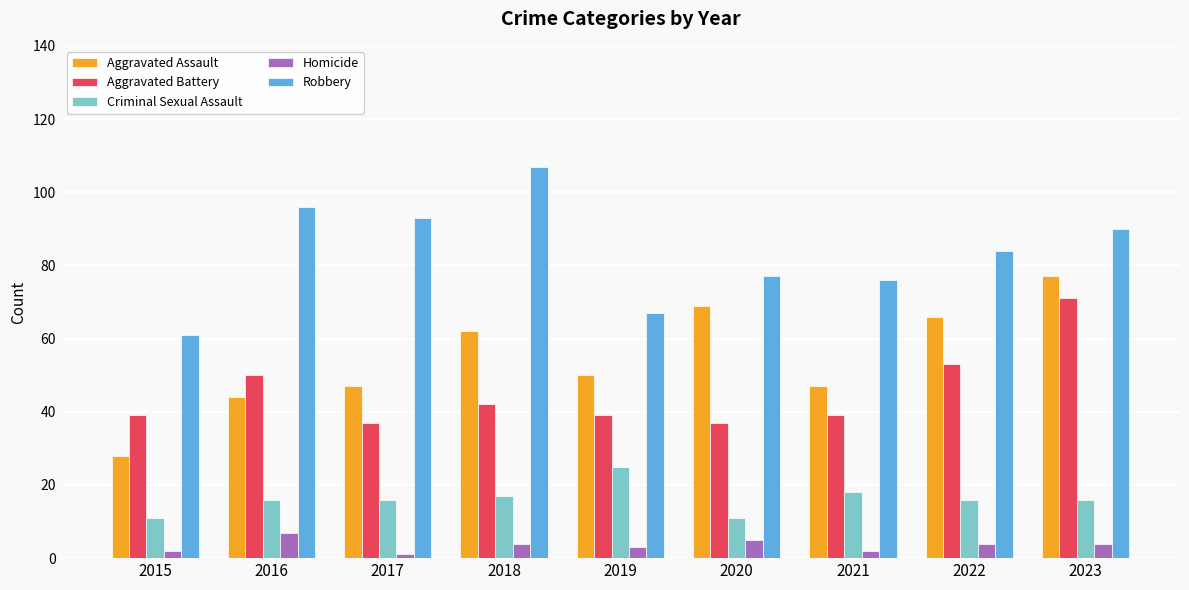

List the series in order of their peak value, lowest first.

Homicide, Criminal Sexual Assault, Aggravated Battery, Aggravated Assault, Robbery